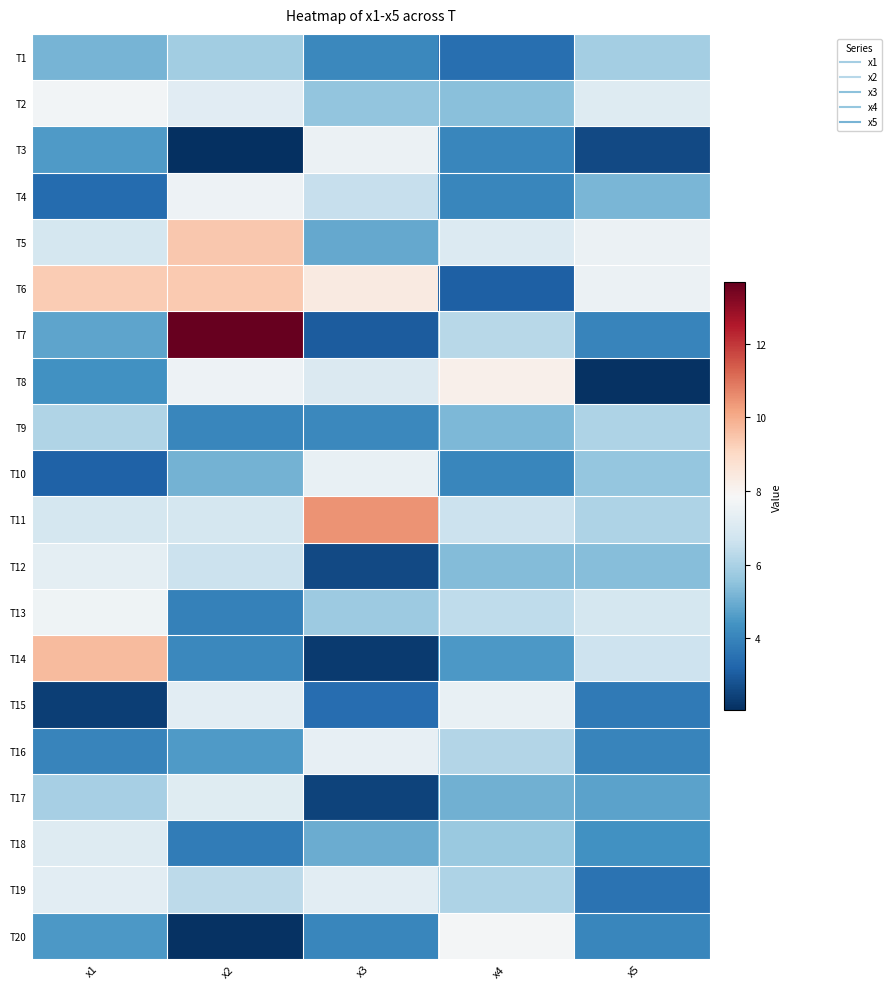

At which category is the sum across all series the highest?

x2